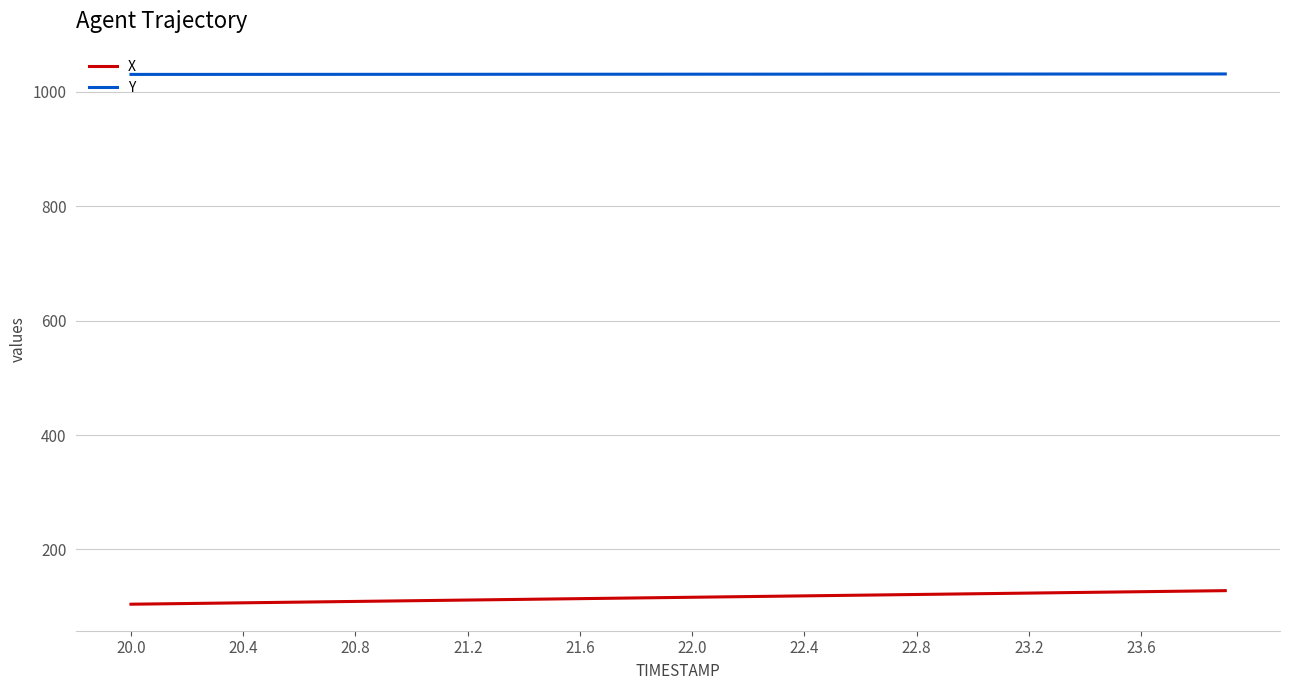

True or false: Y and X intersect in this chart.

False